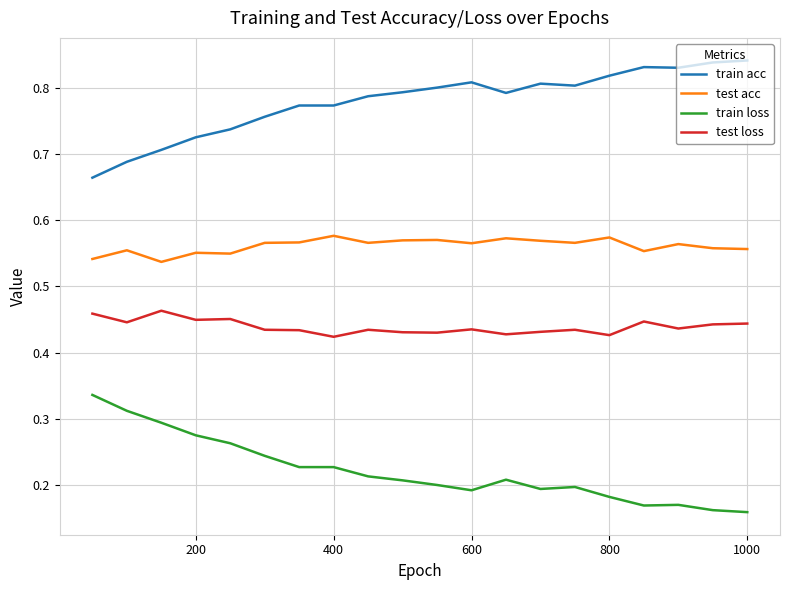

True or false: test loss and test acc intersect in this chart.

False